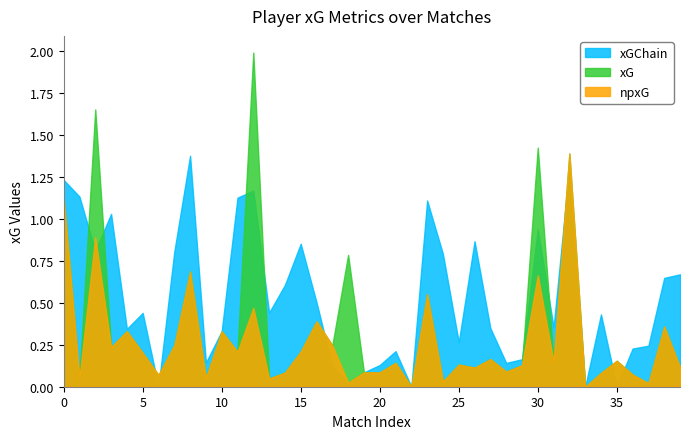

True or false: npxG has more than 2 points higher than both neighbors.

True